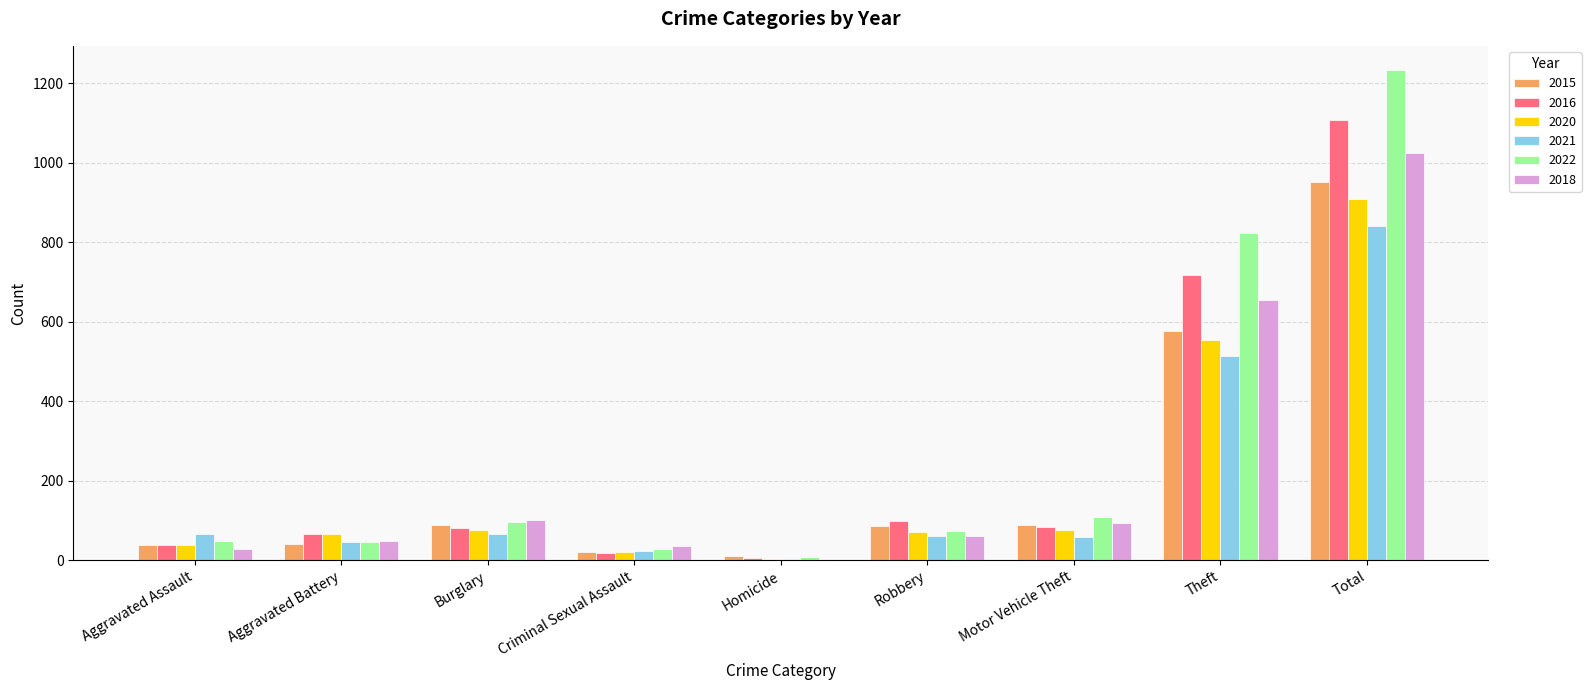

What is the sum of the 2021 values at Theft and Robbery?

575